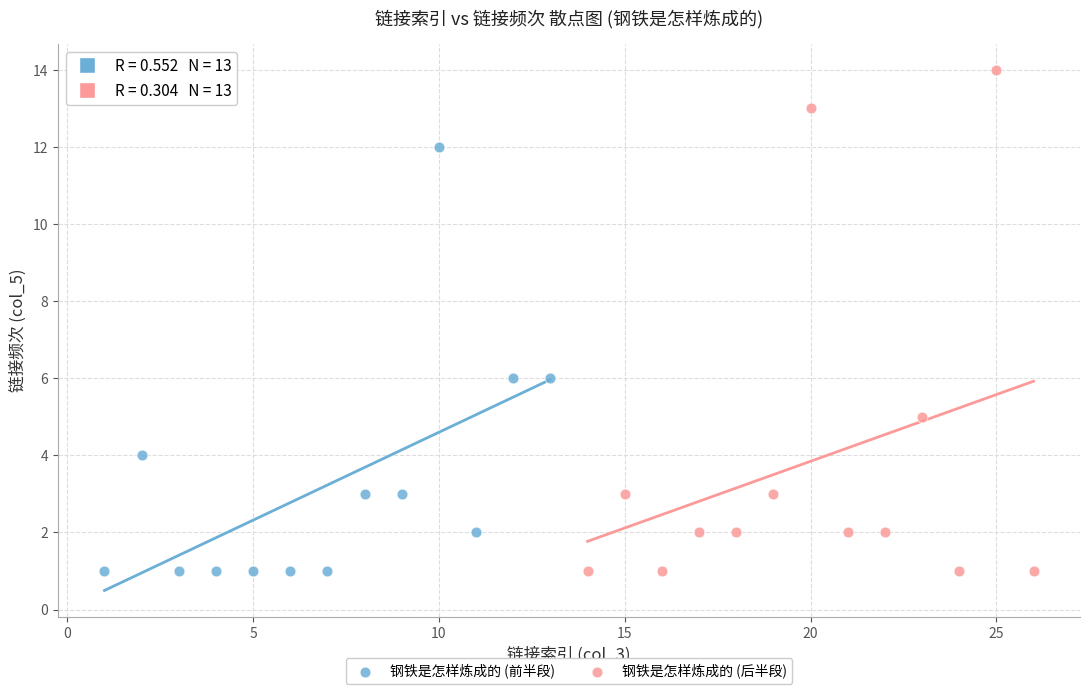

Which series has the widest spread of Y values?

钢铁是怎样炼成的 (后半段)